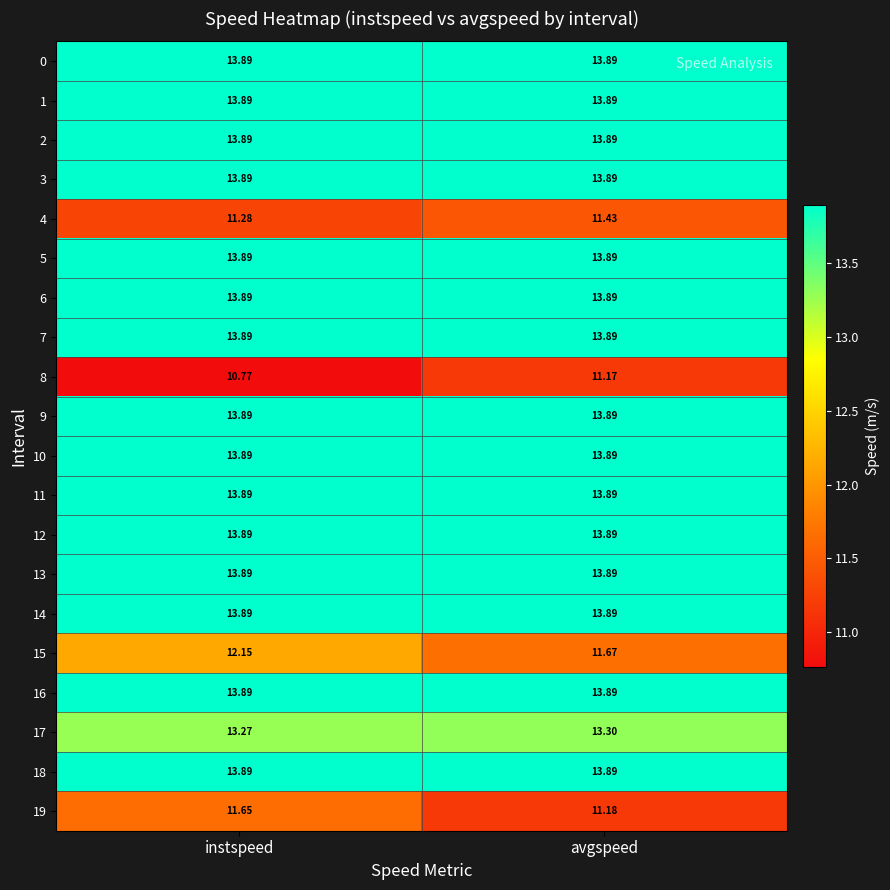

Is the value of 4 at instspeed greater than the value of 0 at instspeed?

No